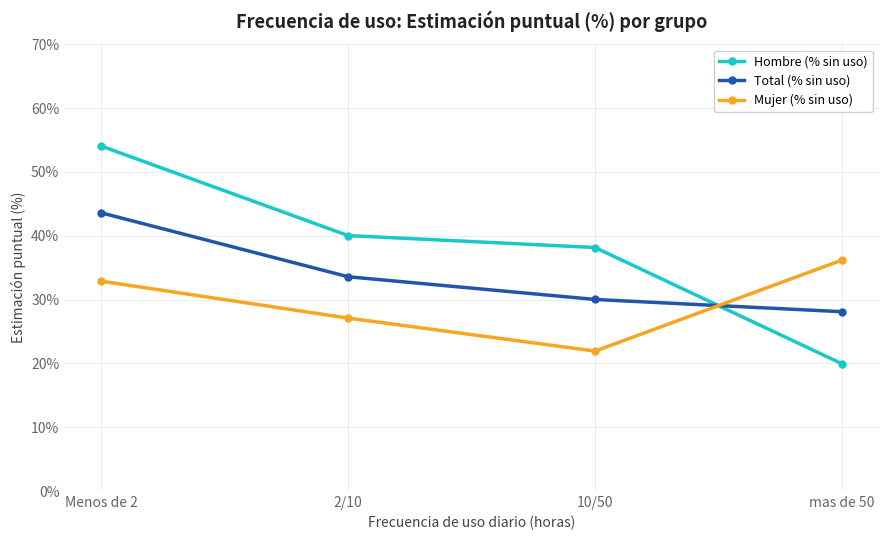

What are all the series names shown in the legend?

Hombre (% sin uso), Total (% sin uso), Mujer (% sin uso)